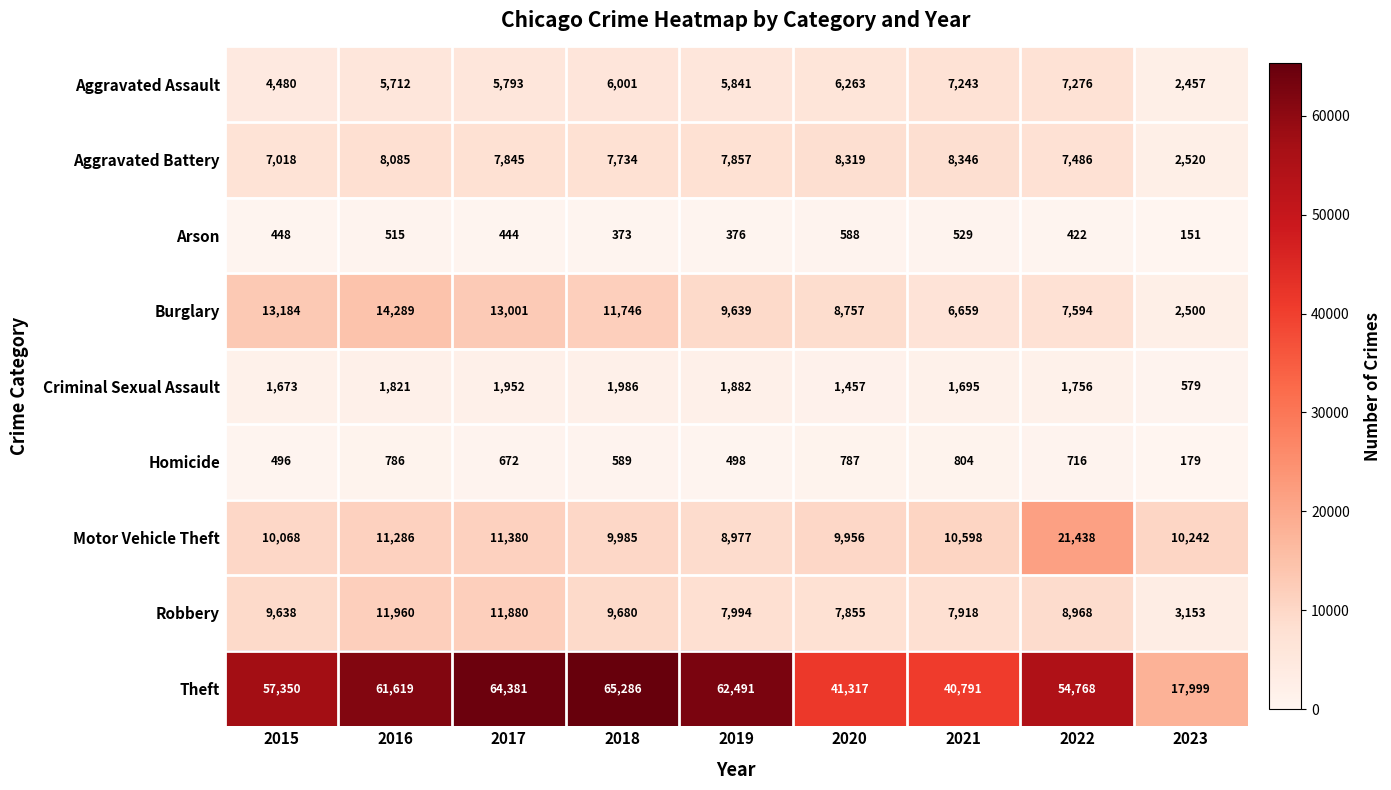

Rank the series at 2018 from highest to lowest value.

Theft, Burglary, Motor Vehicle Theft, Robbery, Aggravated Battery, Aggravated Assault, Criminal Sexual Assault, Homicide, Arson